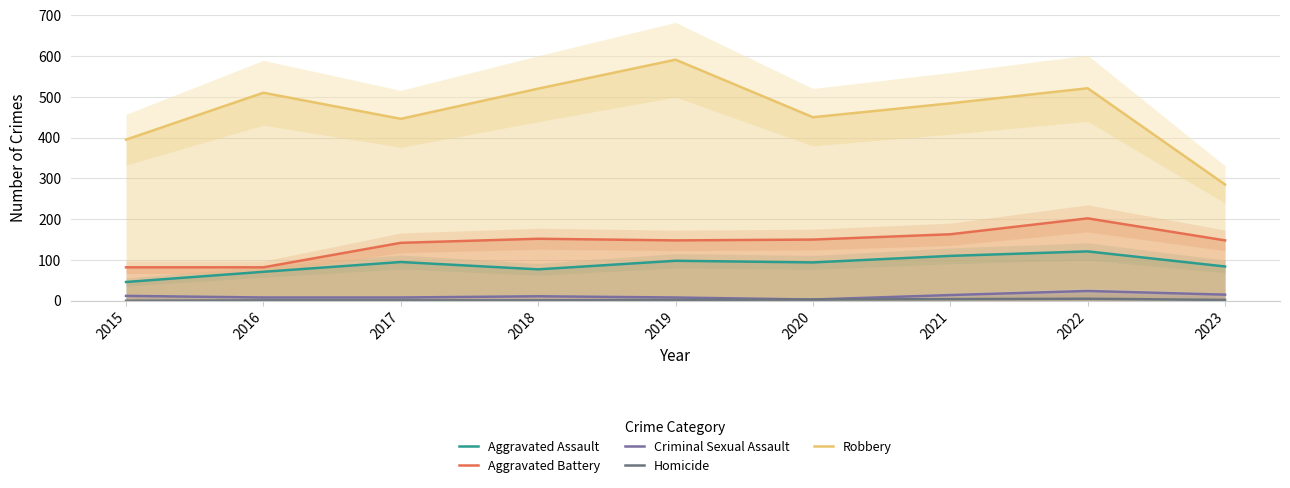

What is the approximate value of Robbery at 2020, to the nearest 10?

450